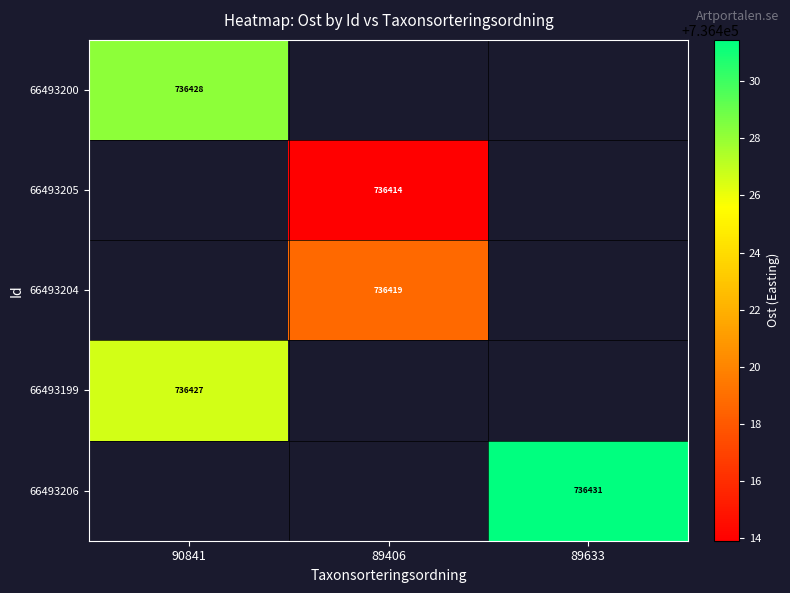

Is the value of 66493200 at 90841 greater than the value of 66493204 at 89406?

Yes